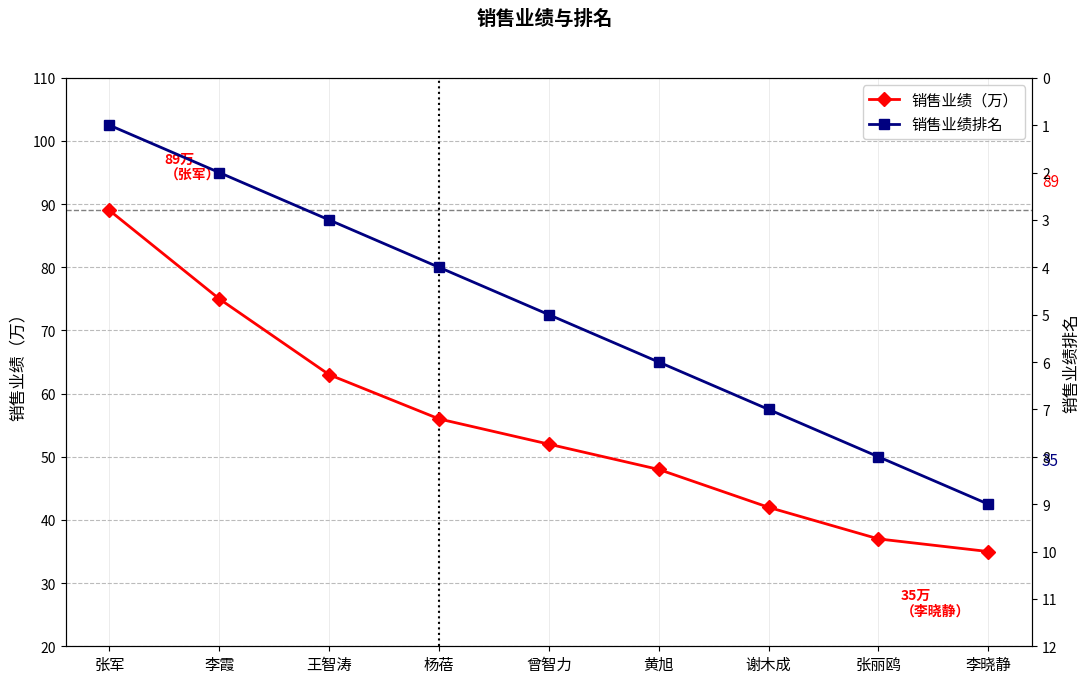

Which series has the widest spread of values?

销售业绩（万）